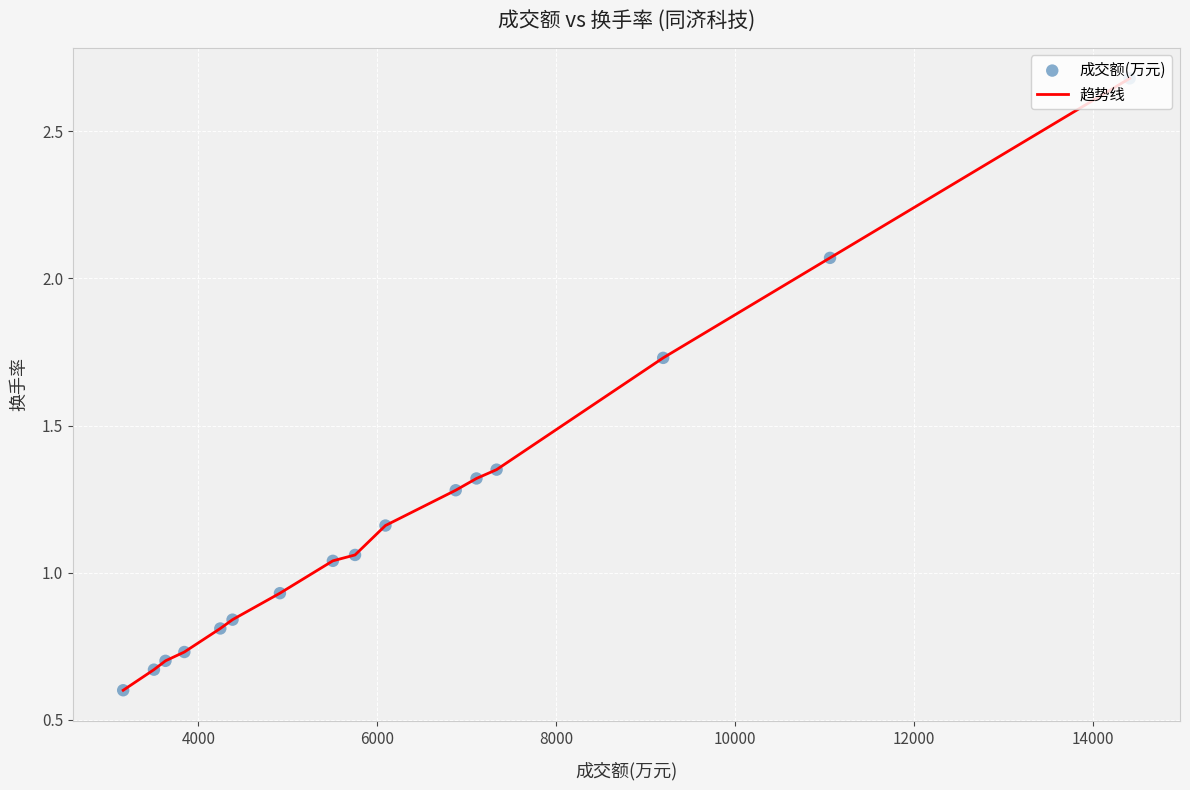

What is the minimum value shown in the chart?

0.6